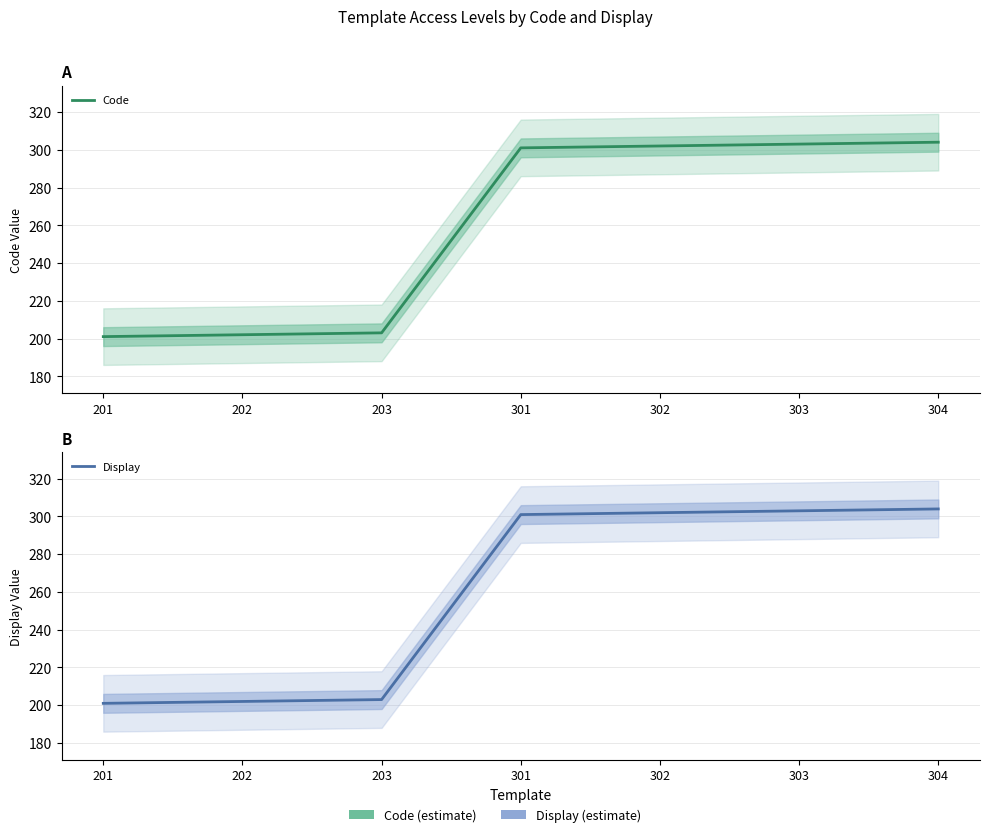

Which series has the largest range (max minus min)?

Code